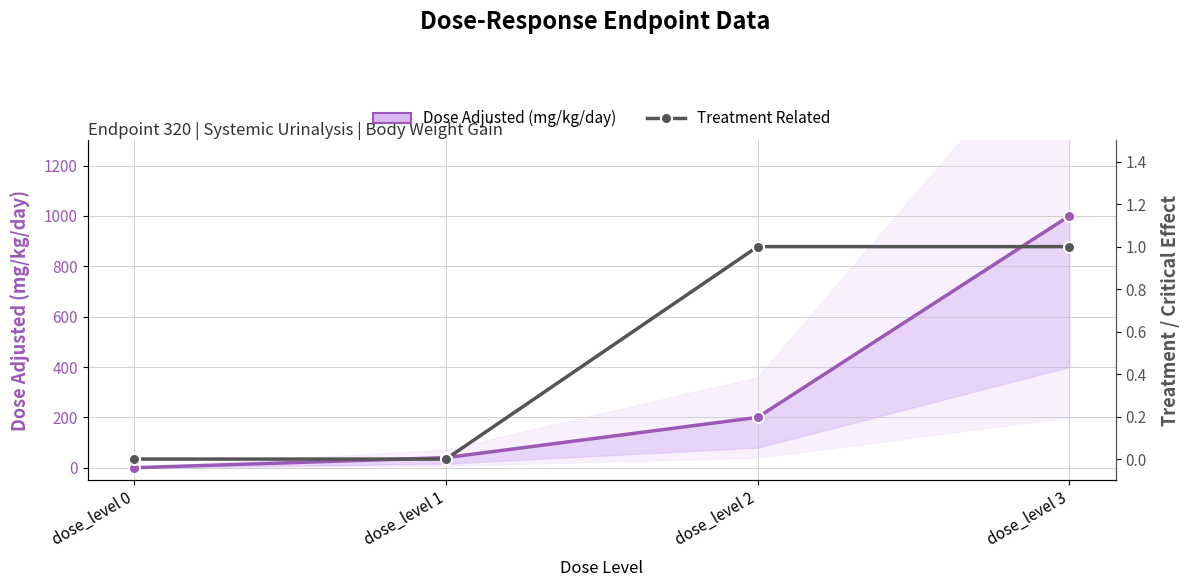

List the series in order of their overall mean, lowest first.

Treatment Related, Dose Adjusted (mg/kg/day)